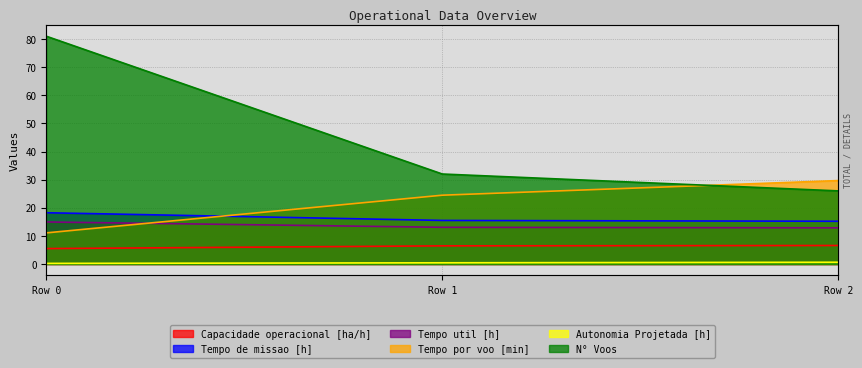

List the series in order of their peak value, highest first.

N° Voos, Tempo por voo [min], Tempo de missao [h], Tempo util [h], Capacidade operacional [ha/h], Autonomia Projetada [h]